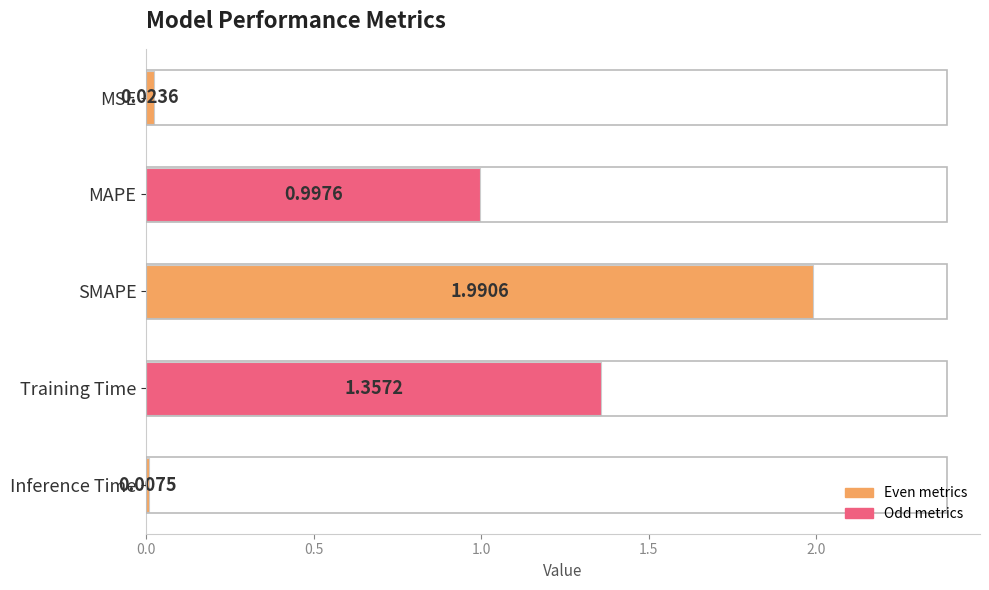

What is the sum of the values at Inference Time and SMAPE?

2.0